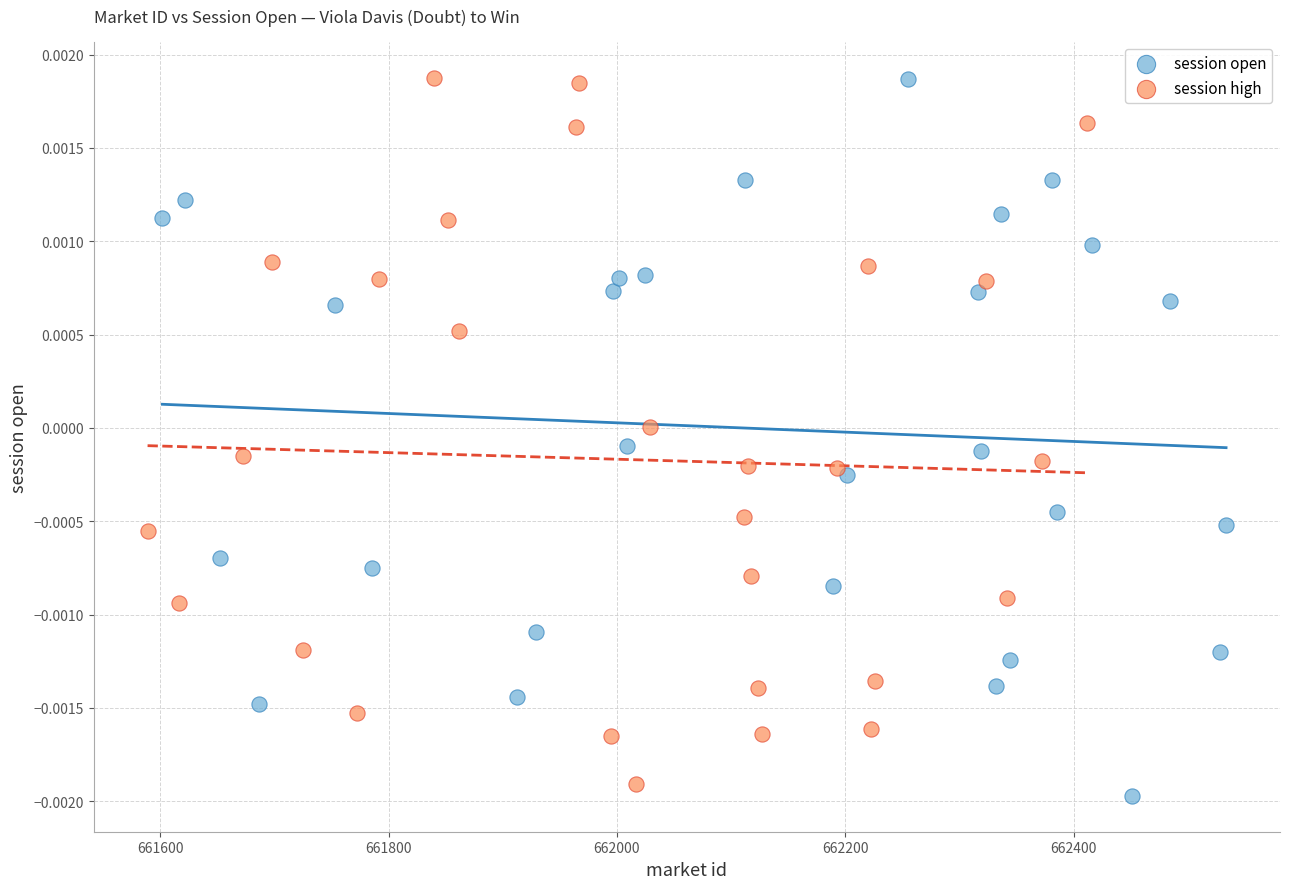

Which series contains the lowest Y value?

session open